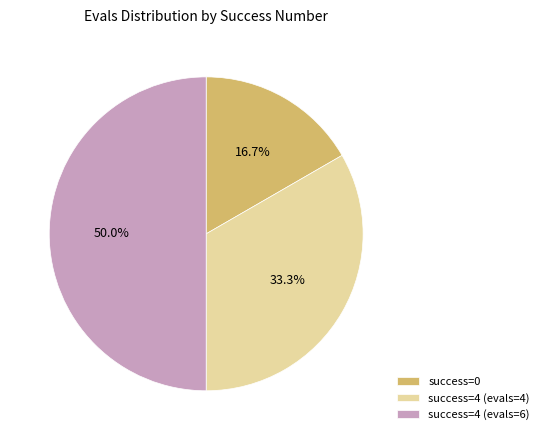

What is the ratio of the value at success=4 (evals=6) to the value at success=0?

3.0